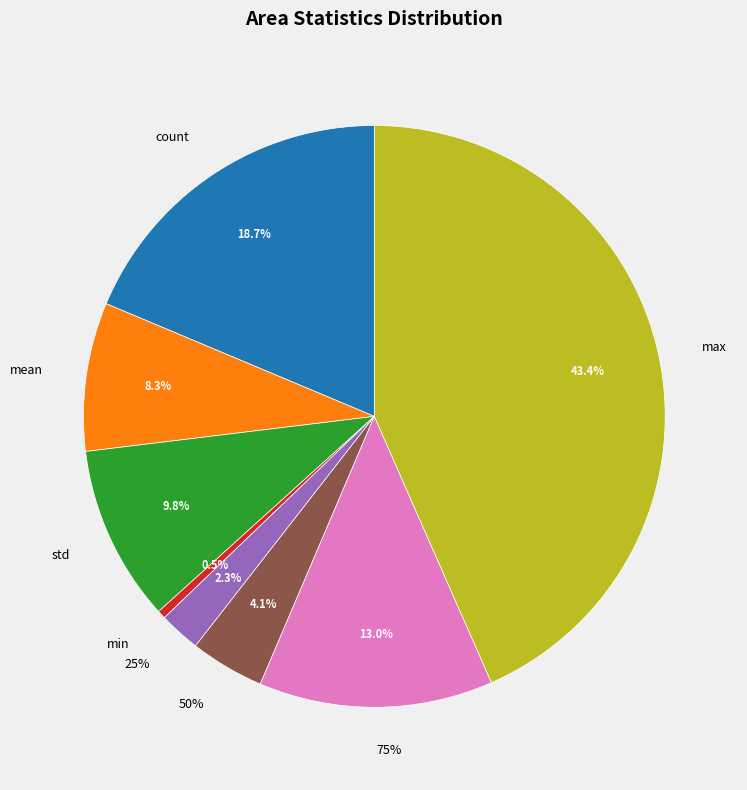

To the nearest percent, what percentage of the pie is max?

43%